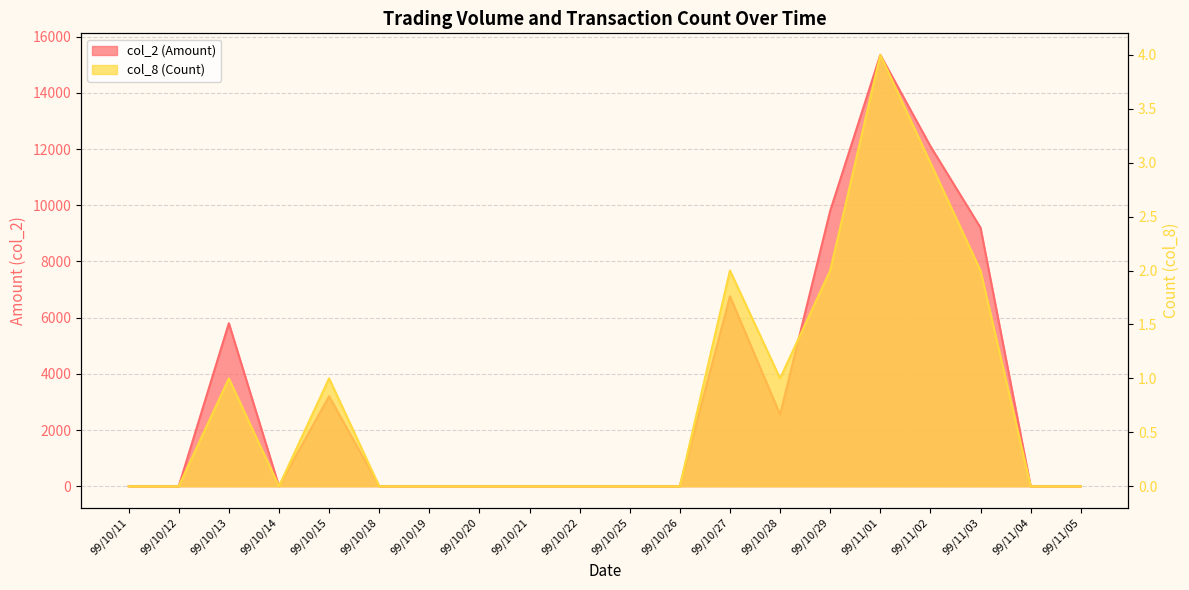

List the series in order of their peak value, lowest first.

col_8 (Count), col_2 (Amount)